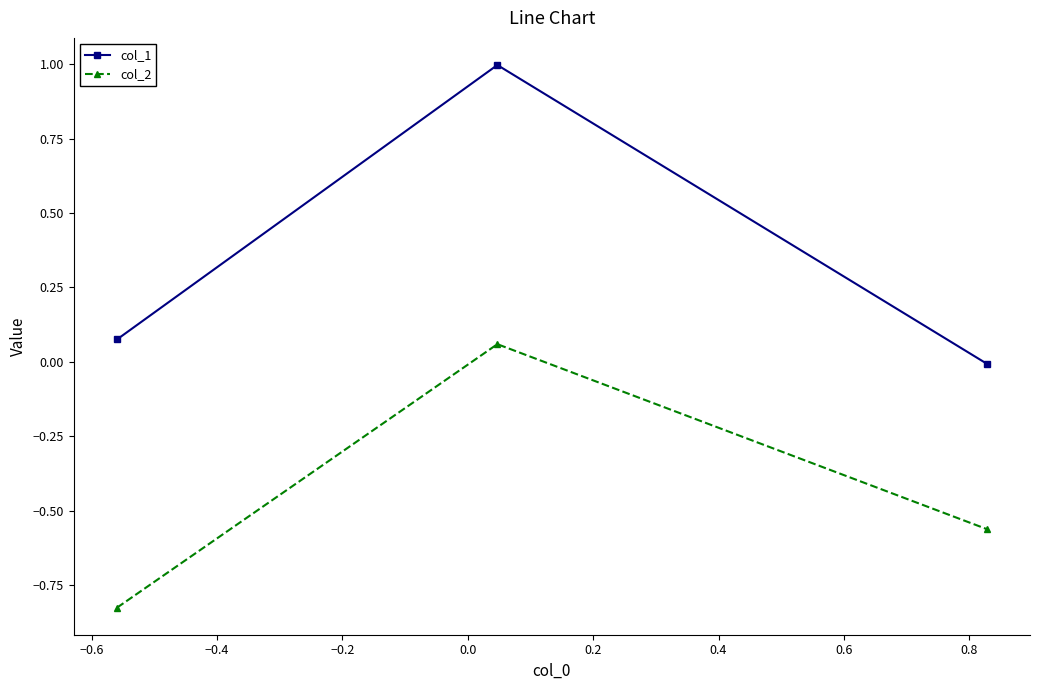

What is the greatest value displayed?

1.0